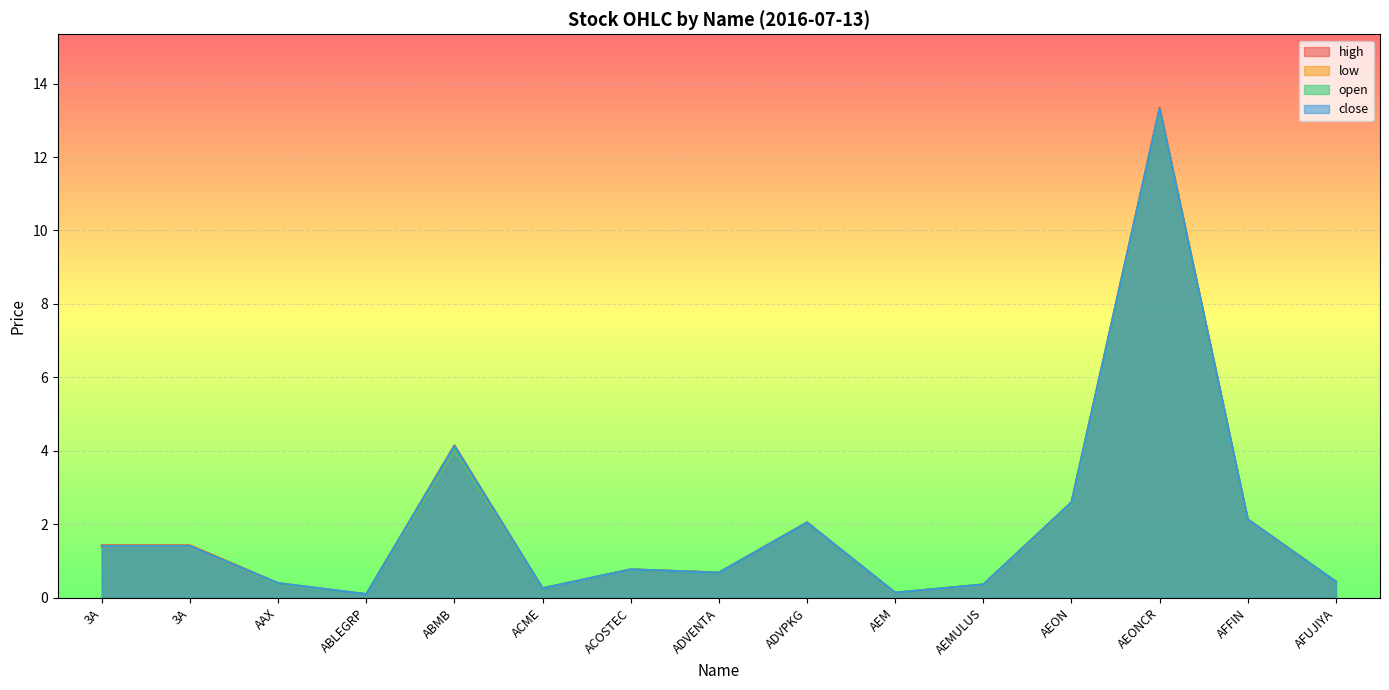

How many distinct data groups are displayed?

4